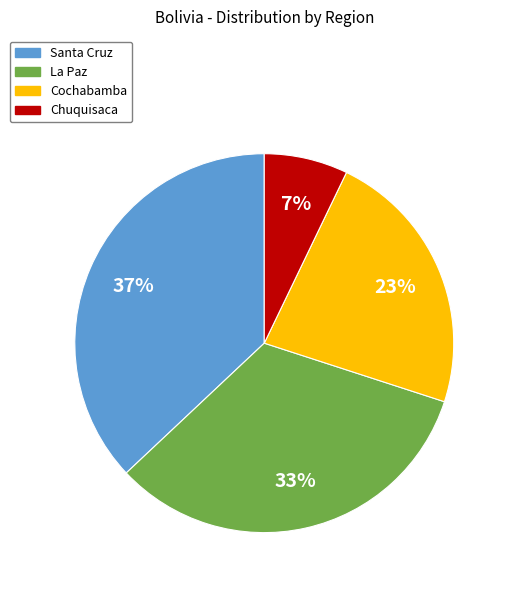

True or false: Santa Cruz accounts for 25% of the total.

False